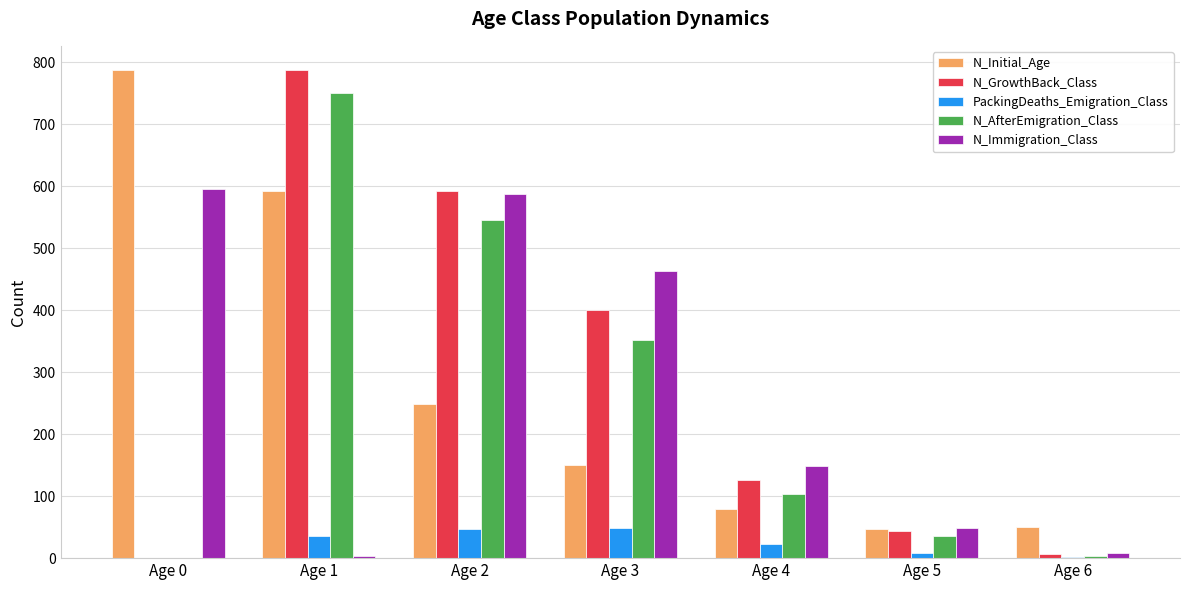

At which category is the sum across all series the highest?

Age 1